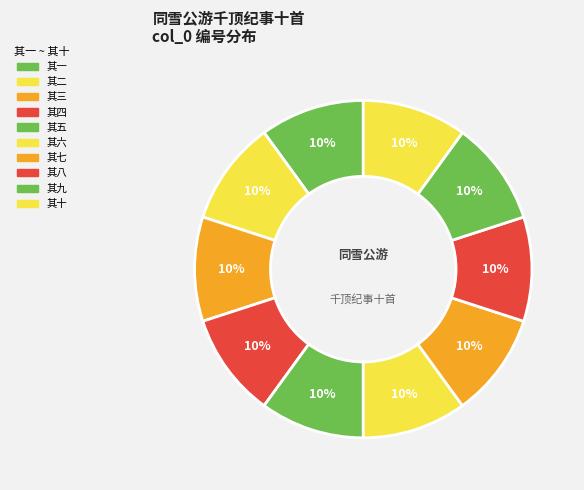

Count the number of slices in the pie.

10